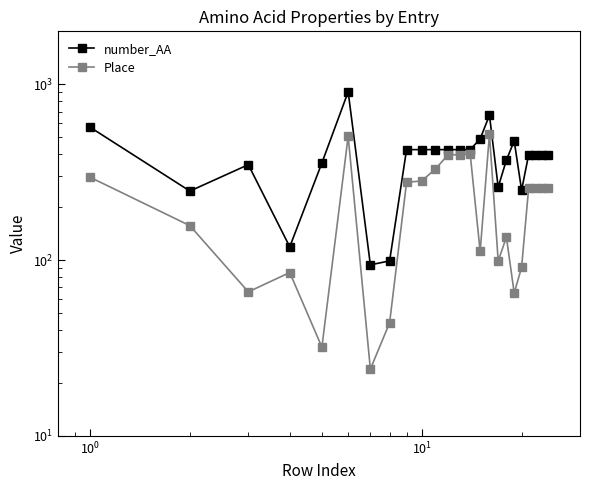

Reading left to right, transcribe all the data shown in this chart.

number_AA: 570	247	349	119	357	906	94	99	425	425	425	425	425	425	489	667	260	371	476	250	397	397	397	397
Place: 296	157	66	85	32	506	24	44	277	282	330	397	397	400	112	520	99	135	65	91	256	256	256	256